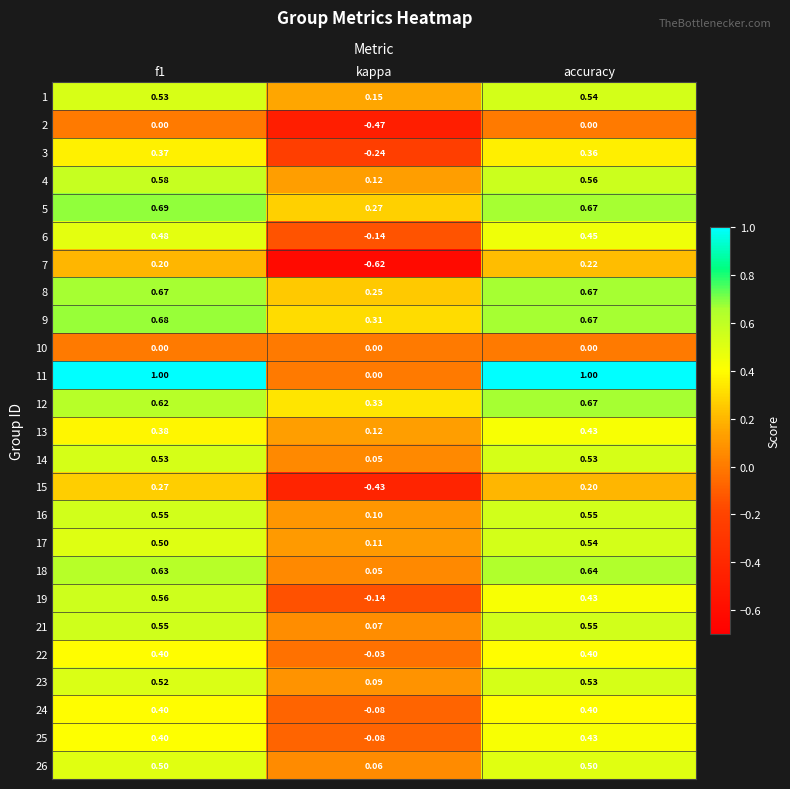

What is the difference between the highest and lowest values at accuracy?

1.0